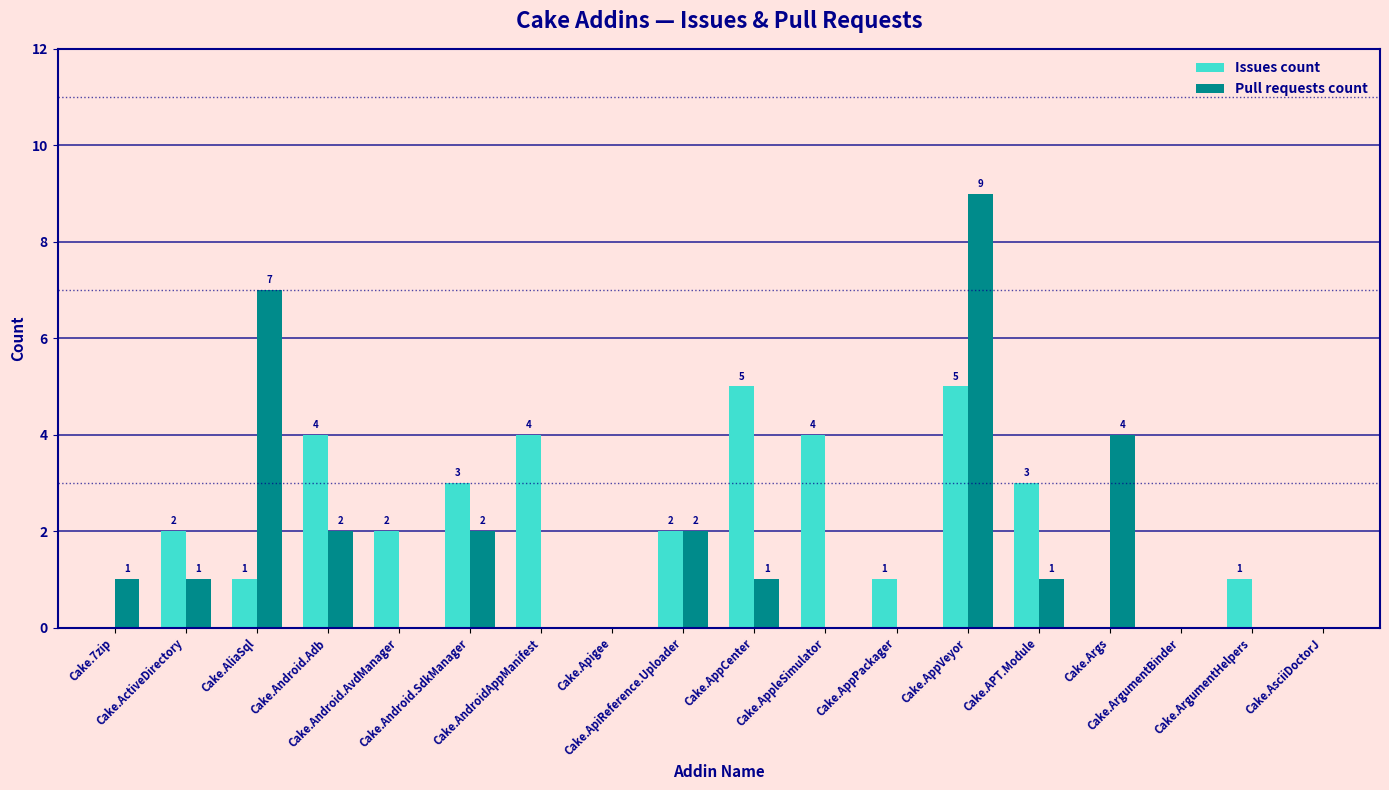

Between Cake.Android.Adb and Cake.AppVeyor, which series saw the biggest shift?

Pull requests count